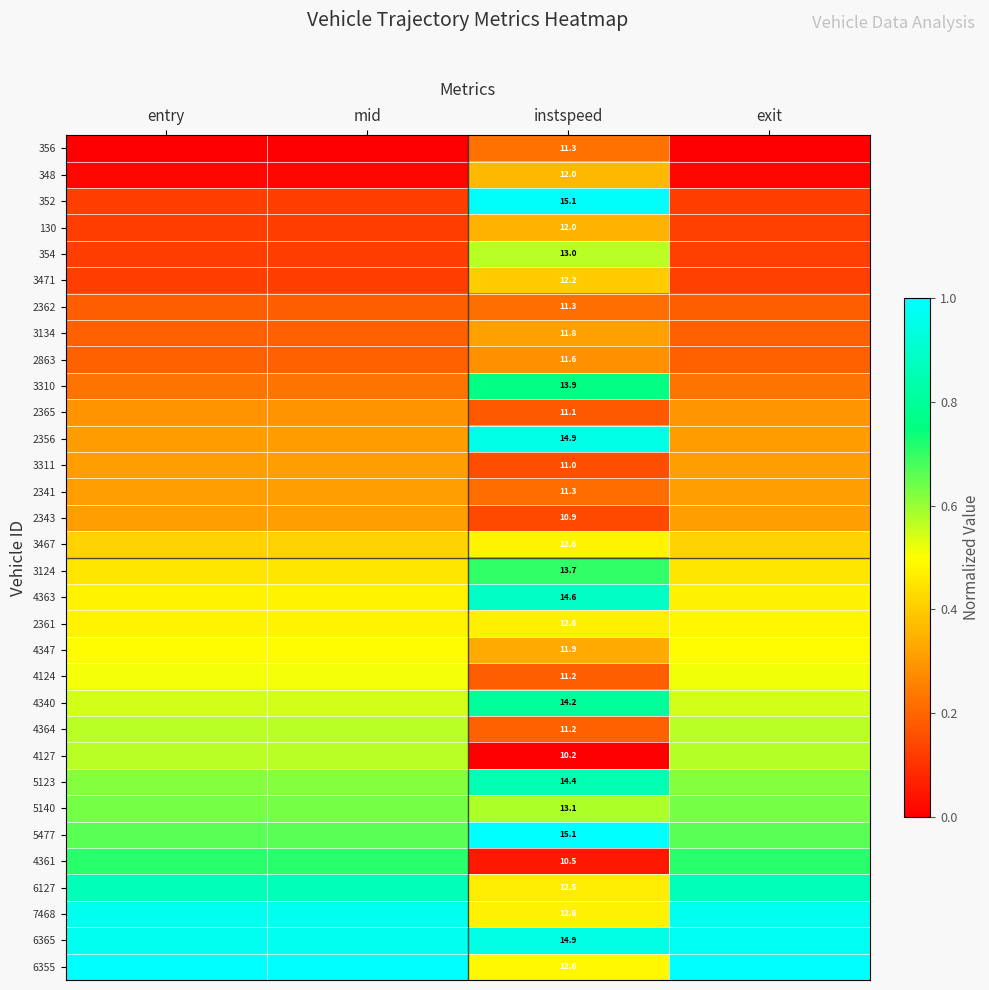

Is it true that 2863 equals 0.2 at exit?

True